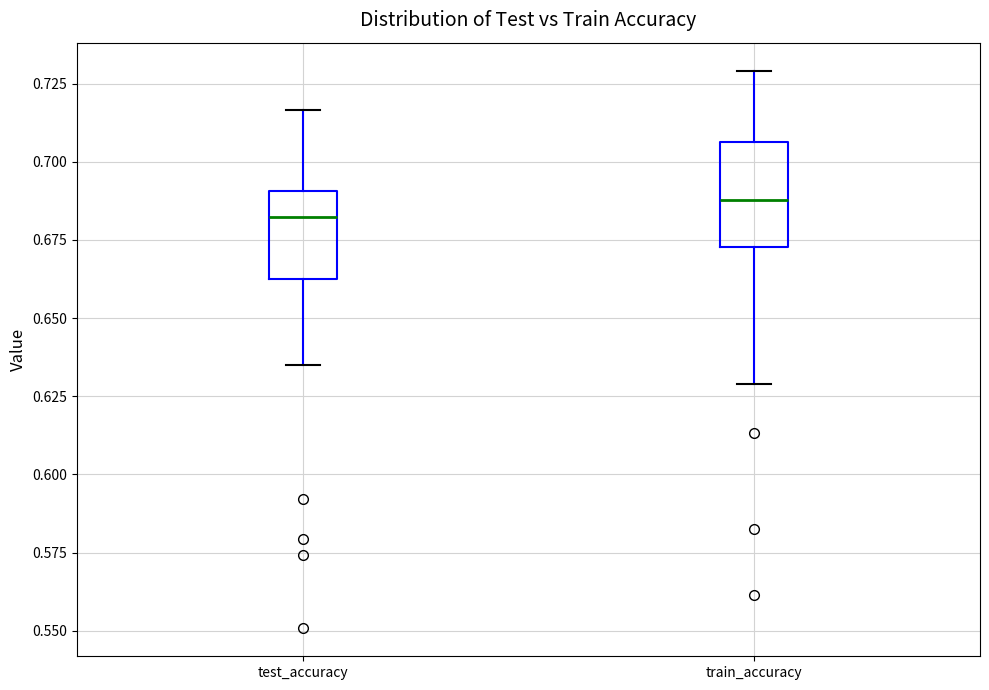

Which box's median line is the highest?

train_accuracy